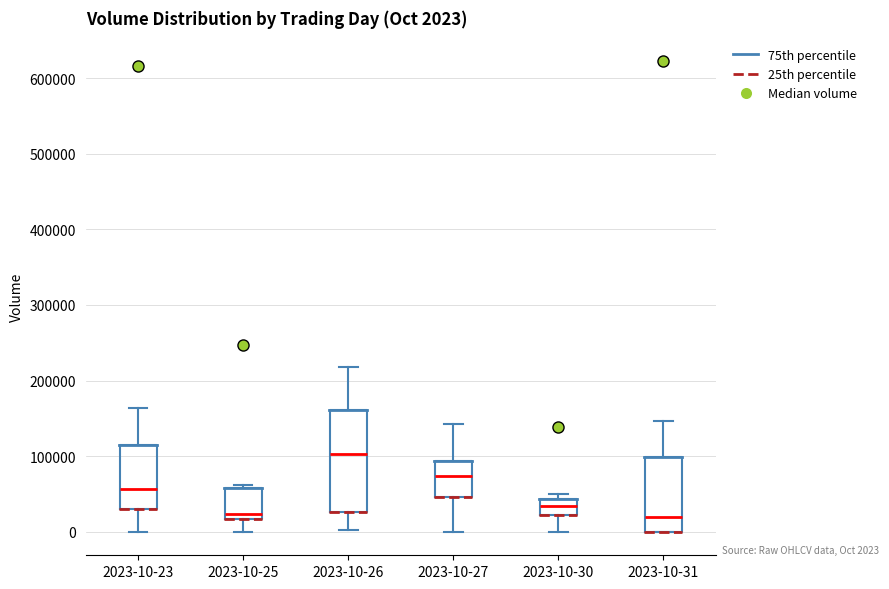

Comparing the boxes themselves (not the whiskers), which one is the tallest?

2023-10-26